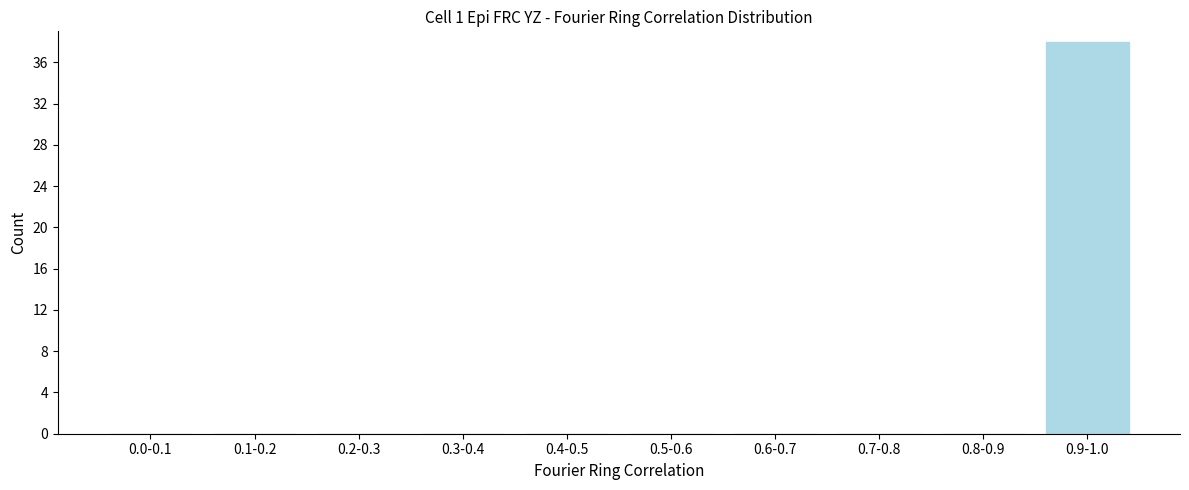

Reading left to right, what are all the values shown in this chart?

0.0-0.1=0	0.1-0.2=0	0.2-0.3=0	0.3-0.4=0	0.4-0.5=0	0.5-0.6=0	0.6-0.7=0	0.7-0.8=0	0.8-0.9=0	0.9-1.0=38